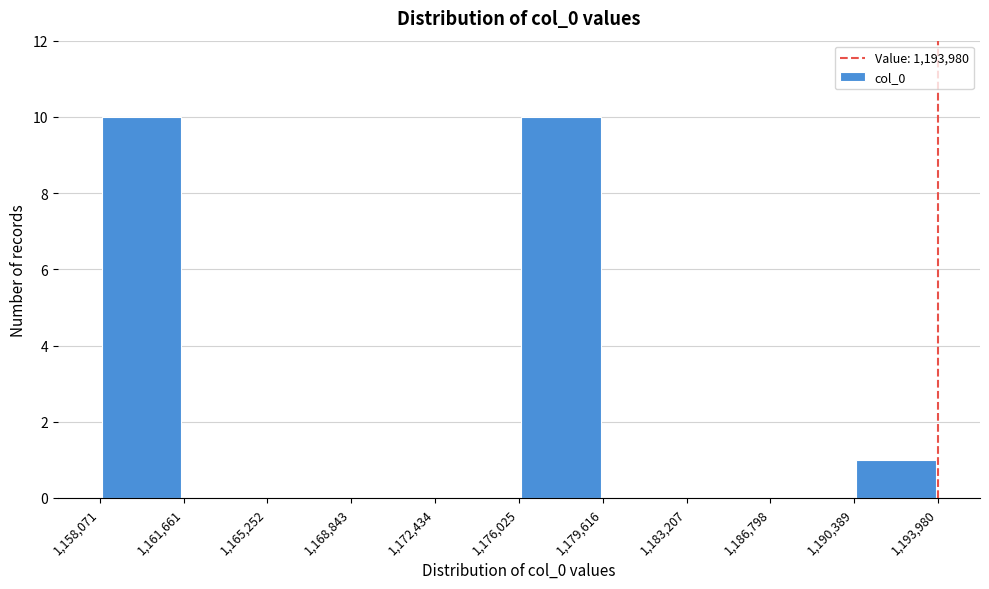

How tall is the bar that spans 1,158,071 to 1,161,661 on the x-axis? The values are not printed on the chart, so give them approximately, as read against the axis.

10